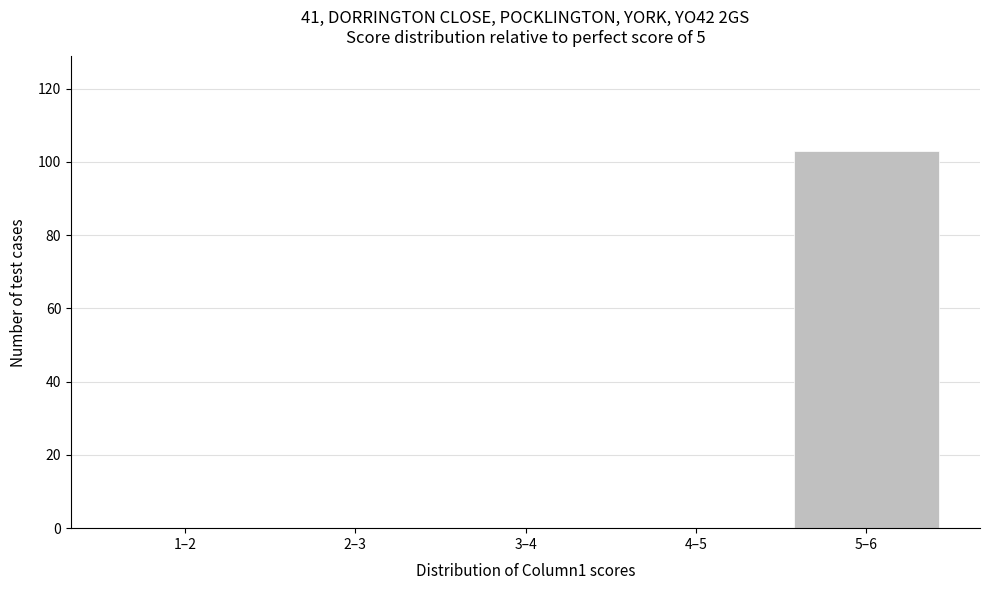

Reading right to left, extract all data points from this chart.

5–6=103	4–5=0	3–4=0	2–3=0	1–2=0